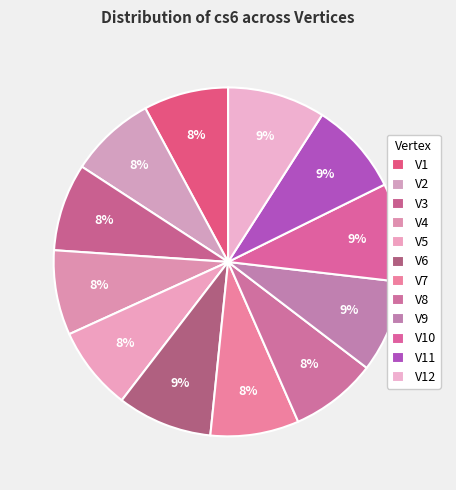

How many slices are in this pie chart?

12